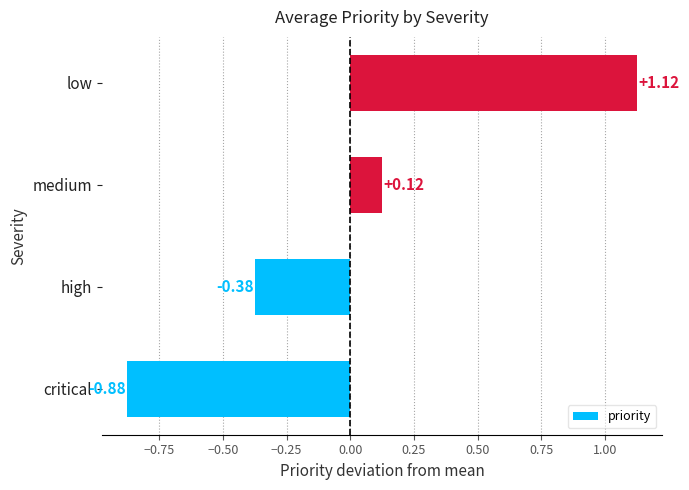

Which category has the lowest value across all series?

critical